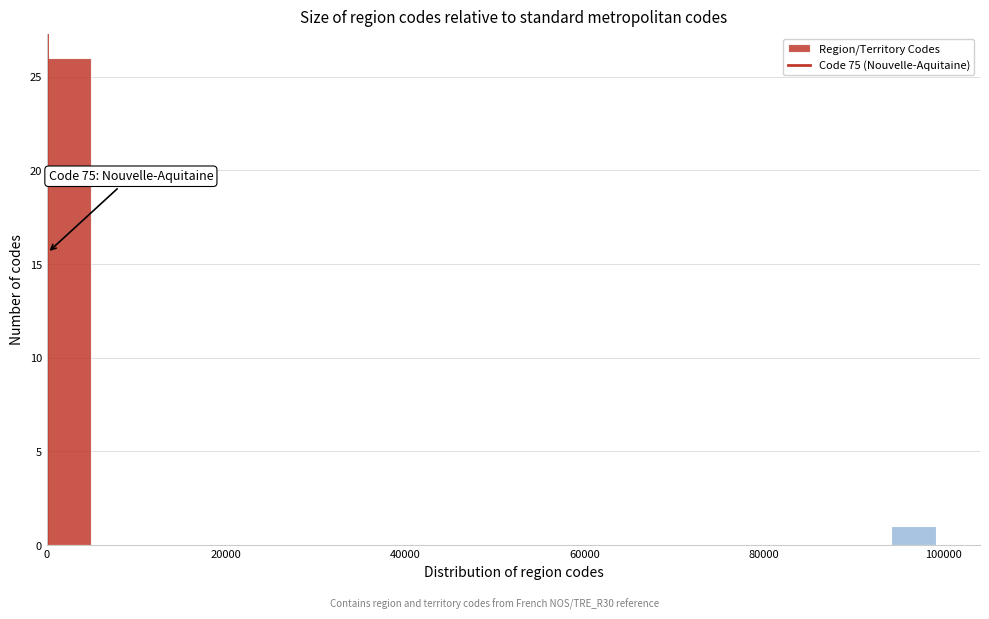

Around what value on the x-axis is the tallest bar? Give the approximate position of its centre, as read against the axis.

2000